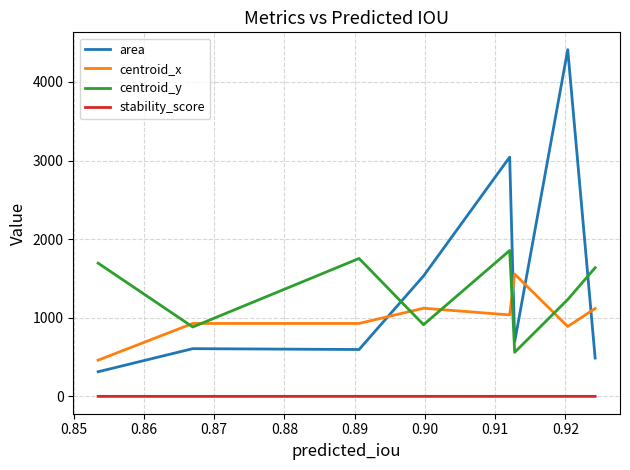

Count the stability_score values in the range 0 to 1.

8